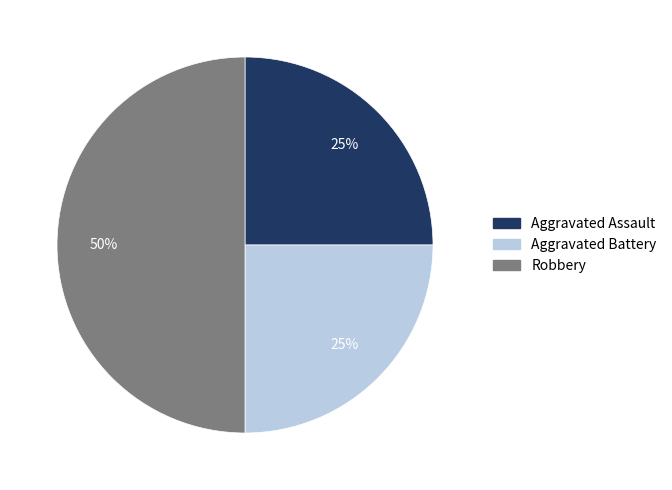

Which category has the biggest portion of the pie?

Robbery